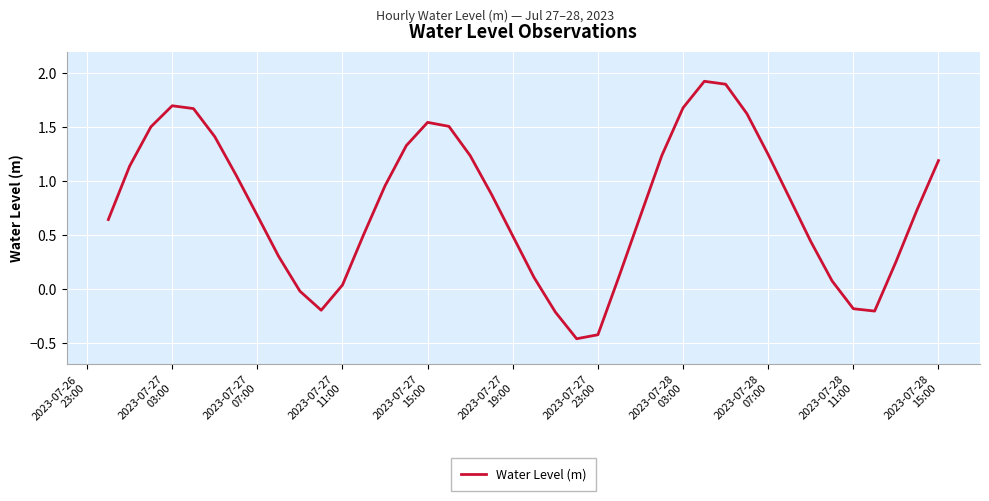

What is the greatest value displayed?

1.9